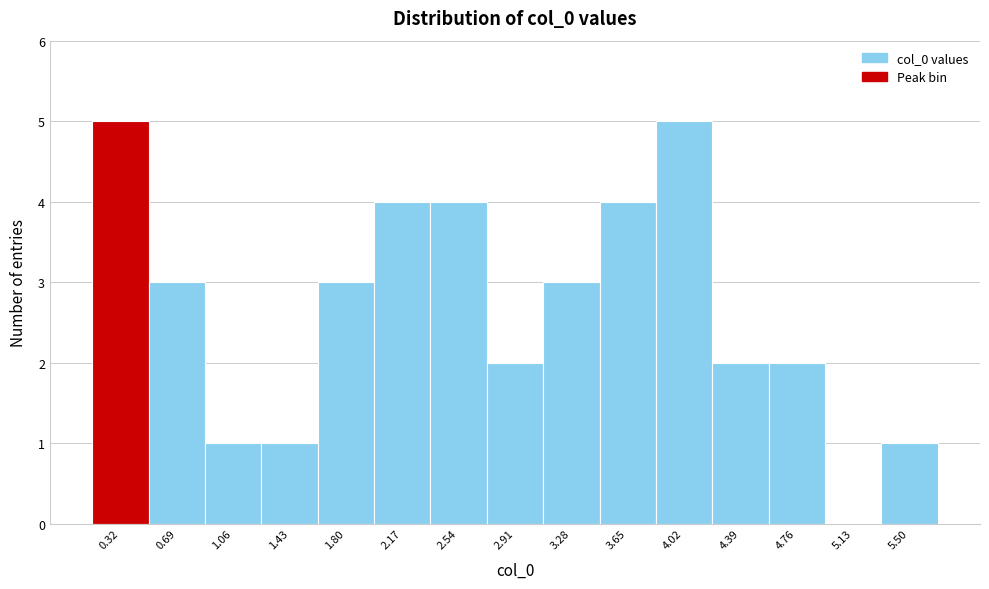

How tall is the bar that spans 2.35 to 2.75 on the x-axis? Neither the bar edges nor the heights are printed on the chart, so give them approximately, as read against the axes.

4